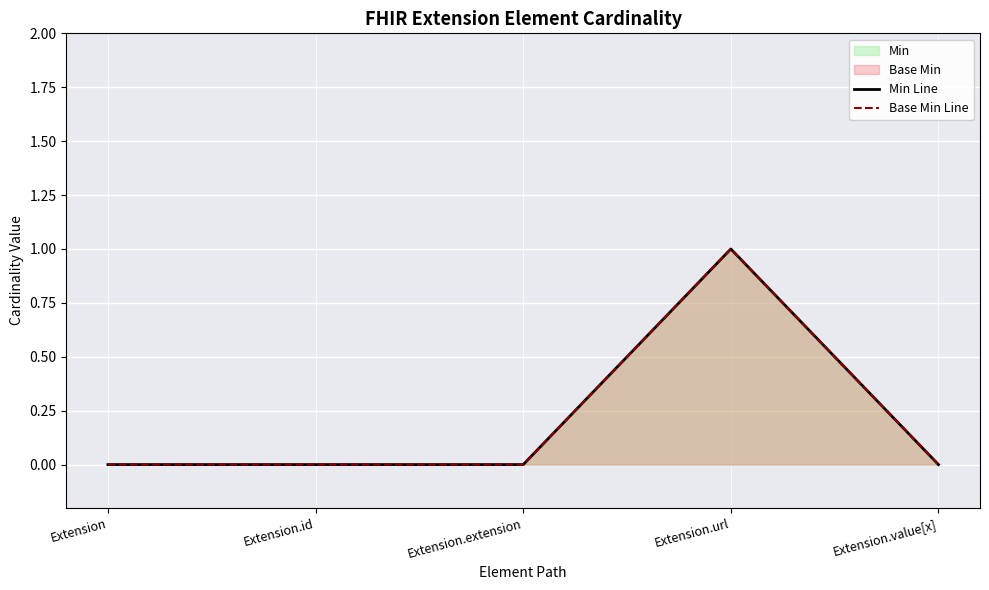

True or false: Base Min Line and Min Line intersect in this chart.

False